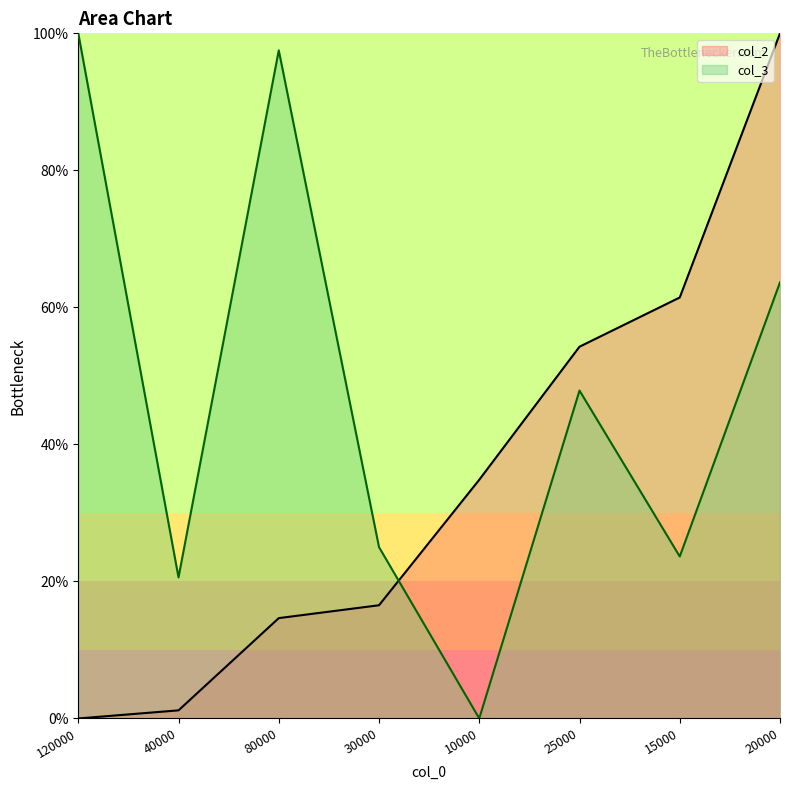

At how many categories does at least one series exceed 56?

4